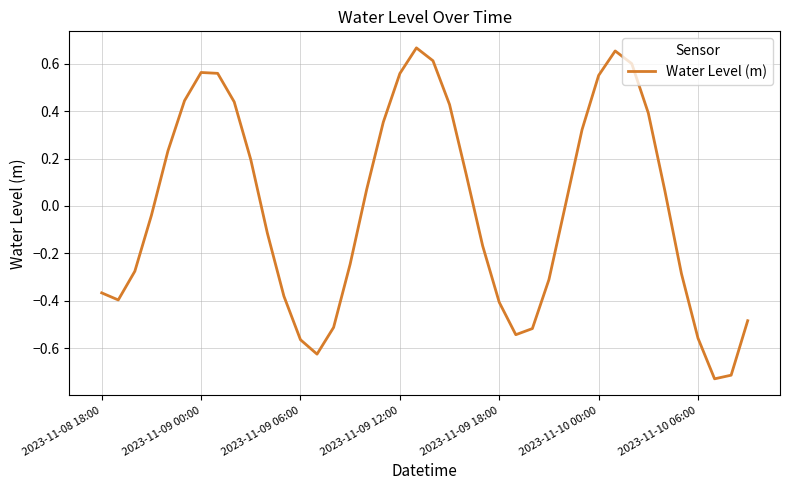

Is this an area chart (filled region under the line)?

No